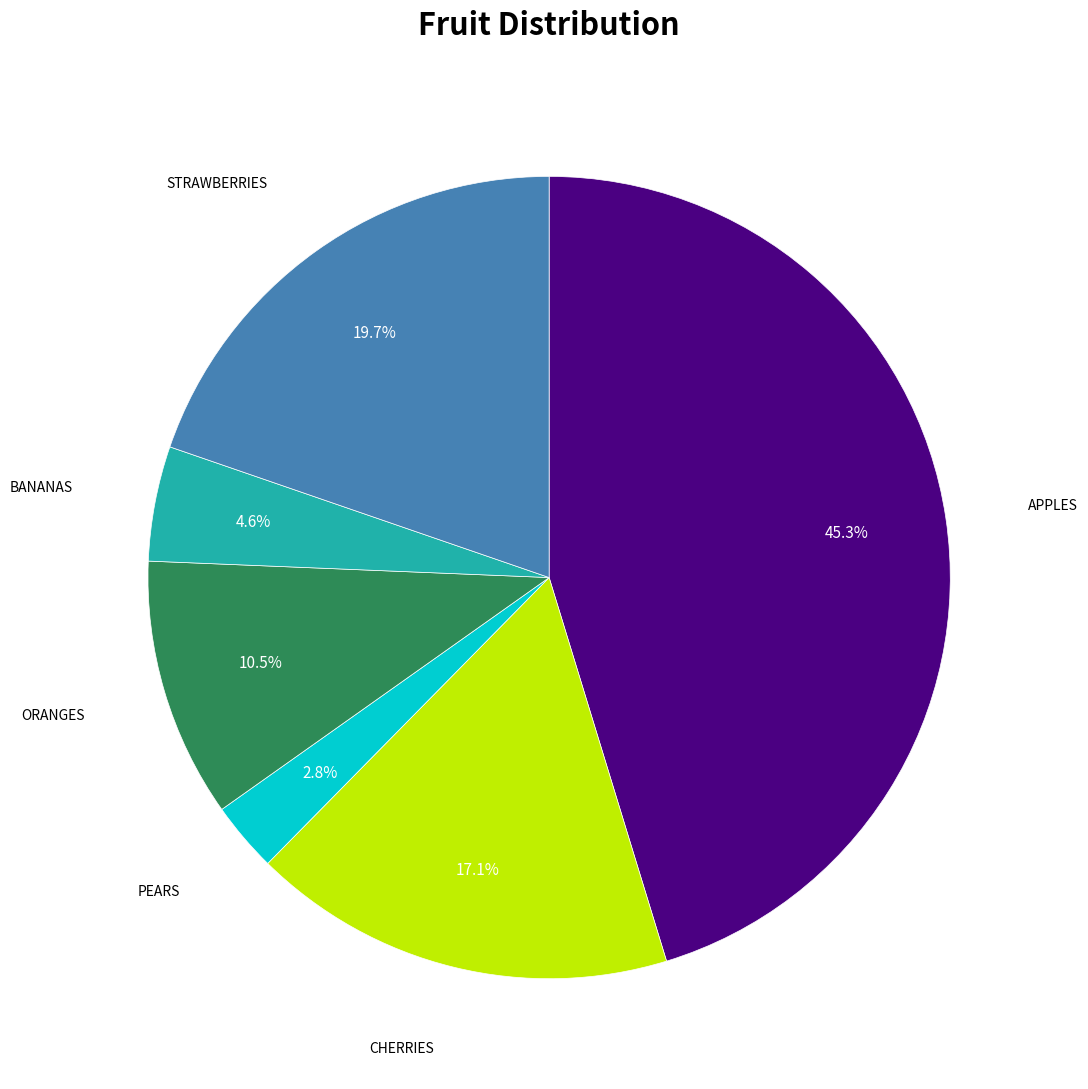

Is there any slice that represents more than half of the pie?

No